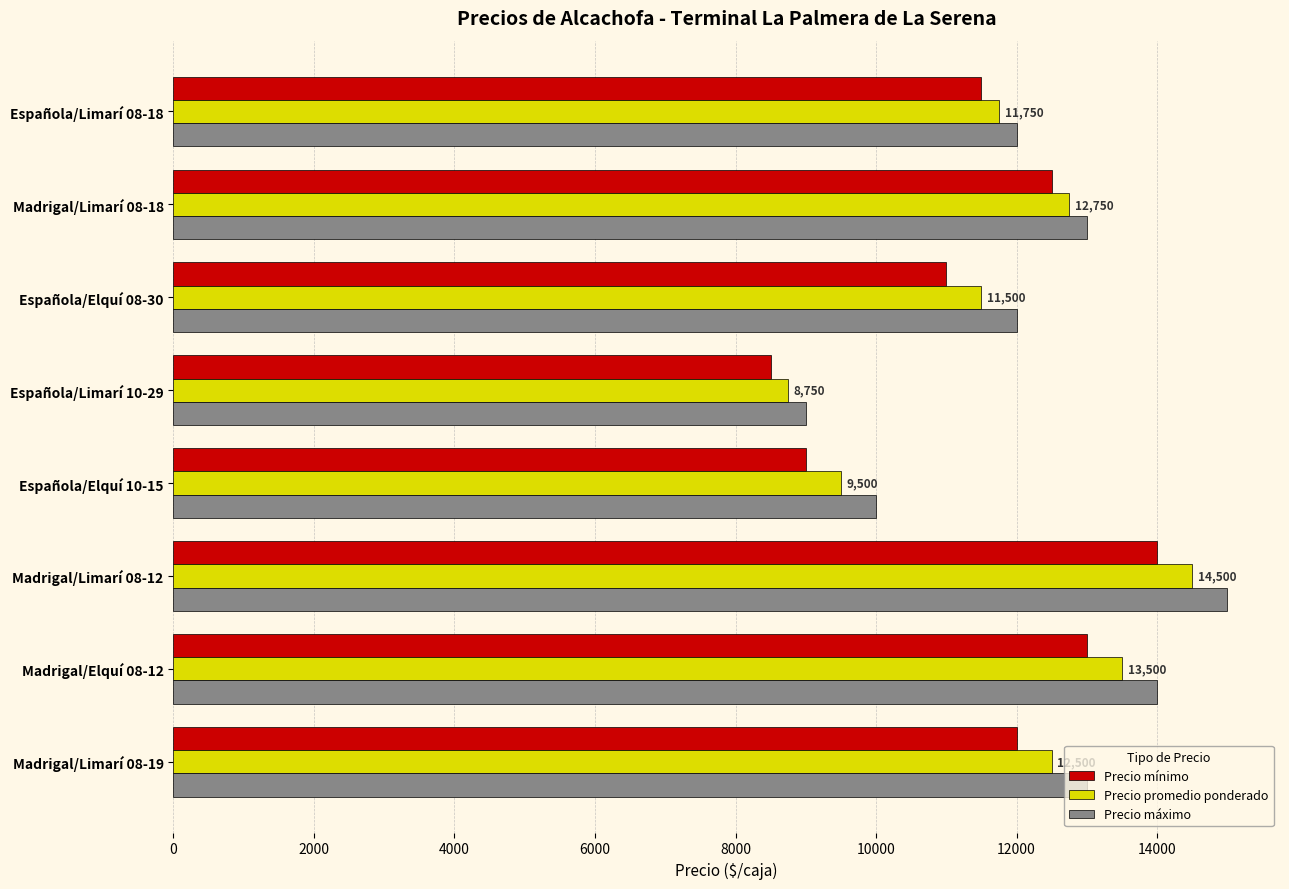

The value of Precio promedio ponderado at Madrigal/Limarí 08-19 is 22010. True or false?

False